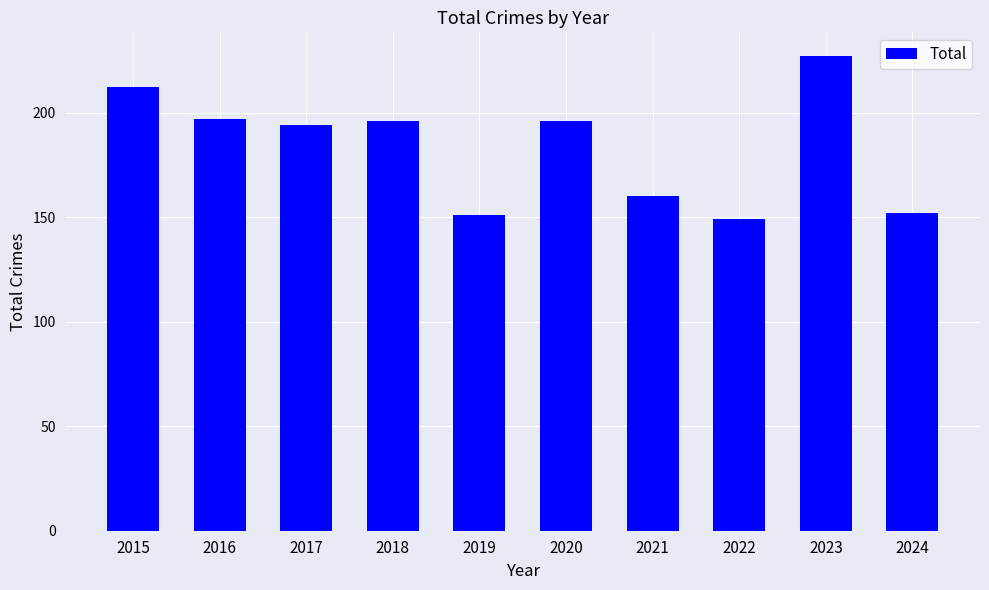

Is it true that the value at 2018 is 314?

False